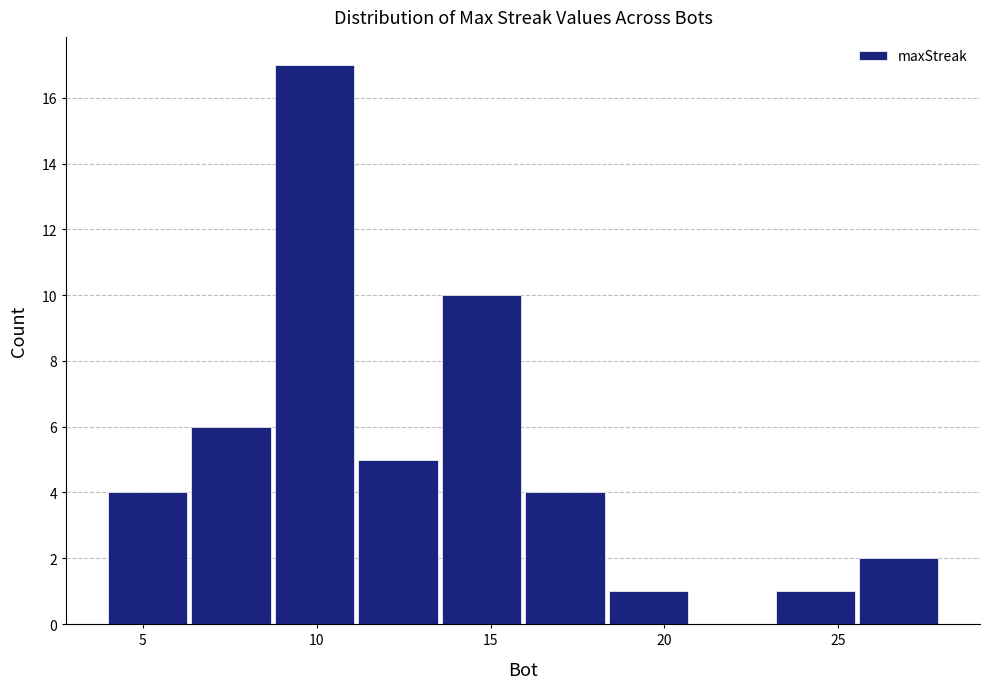

How tall is the bar that spans 4.0 to 6.4 on the x-axis? Neither the bar edges nor the heights are printed on the chart, so give them approximately, as read against the axes.

4